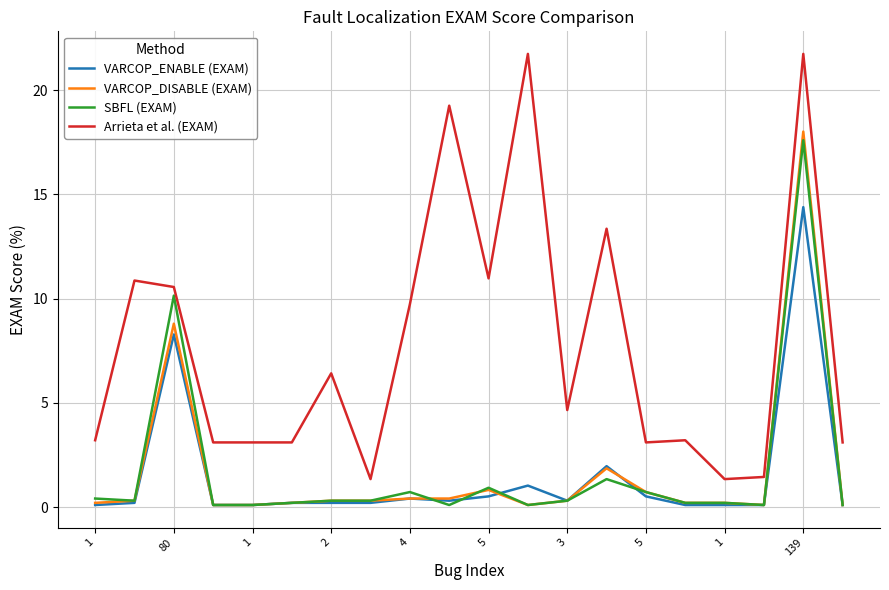

What is the average value of the Arrieta et al. (EXAM) series?

7.8